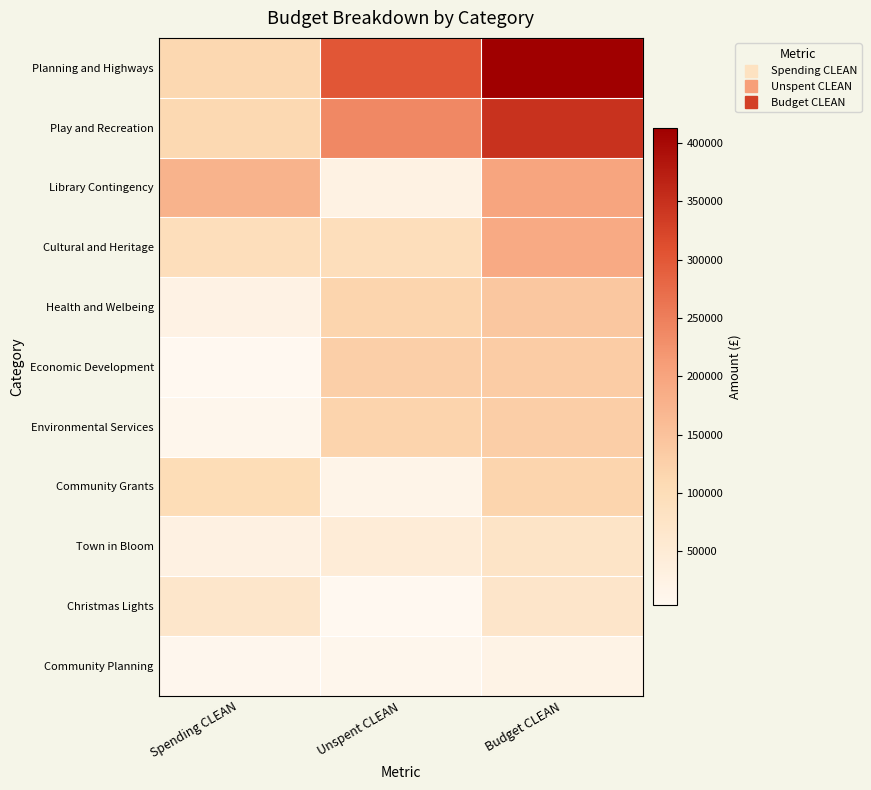

How many distinct data groups are displayed?

11